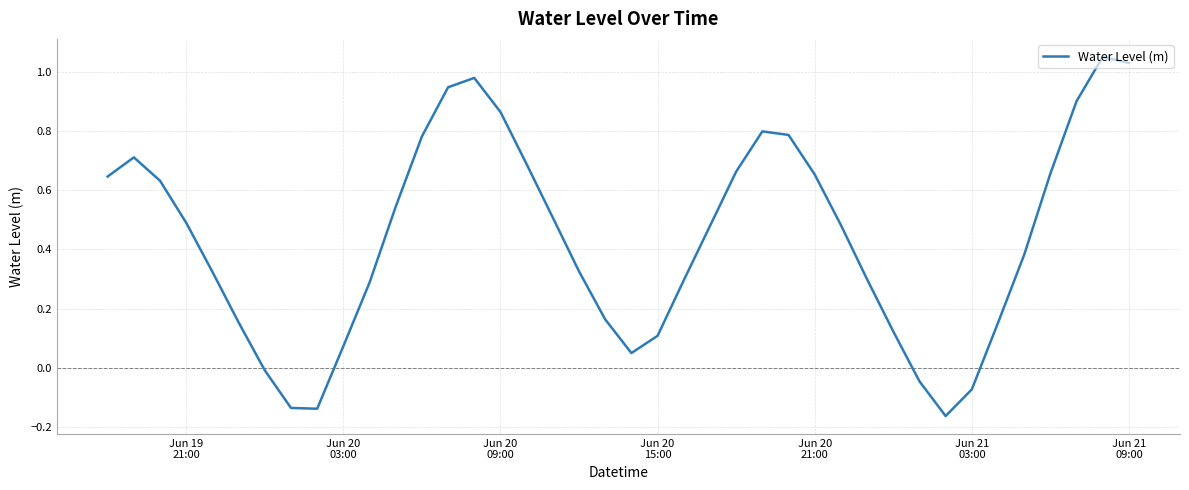

True or false: the data has more than 0 interior local peaks.

True